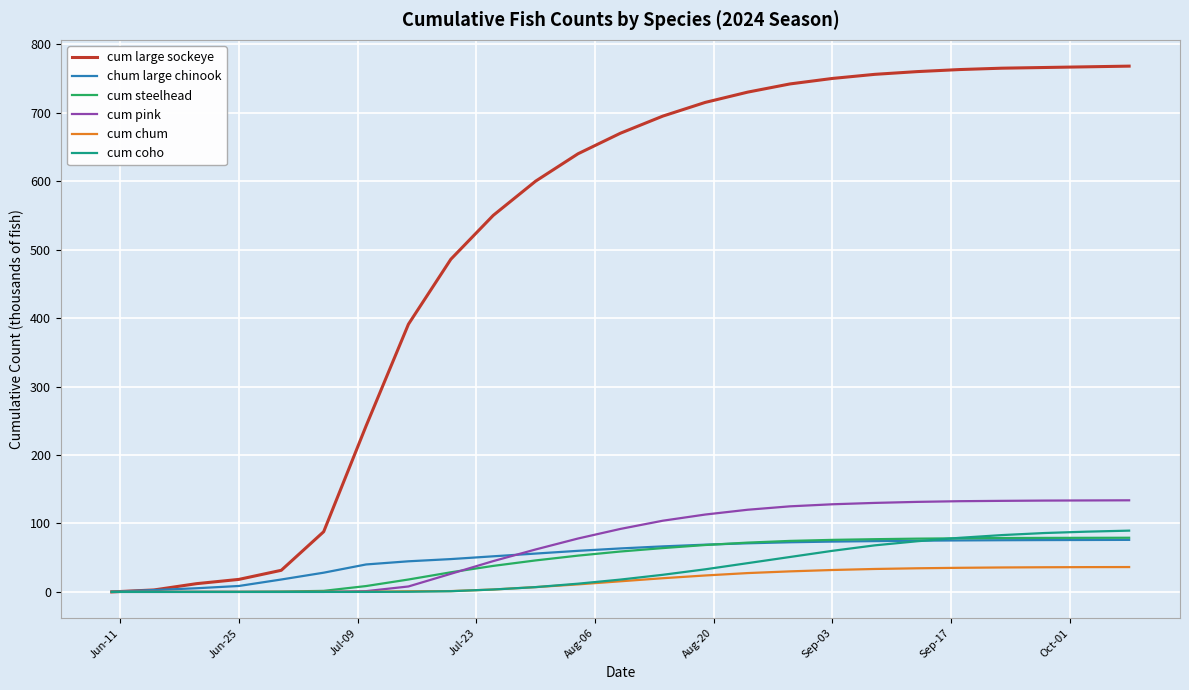

Which series has the largest total across all categories?

cum large sockeye